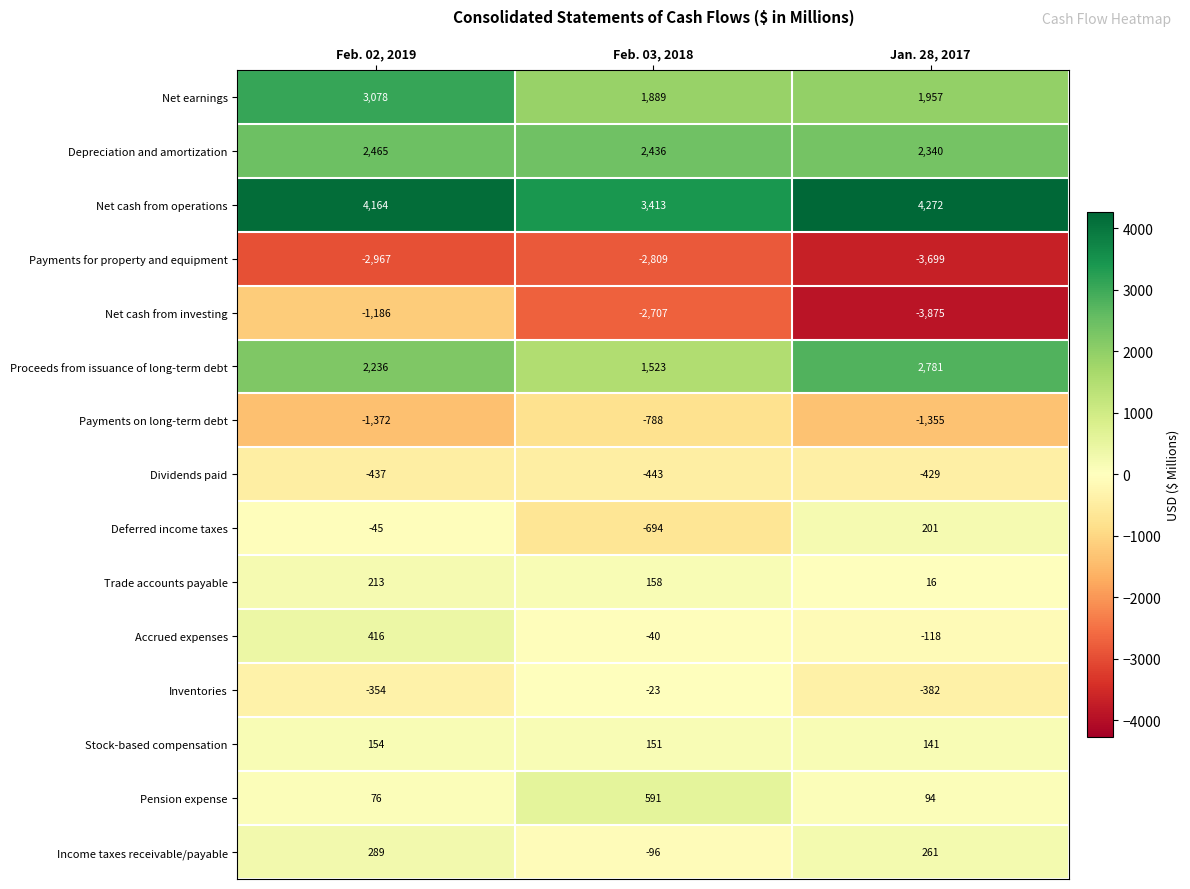

Which series has the widest spread of values?

Net cash from investing